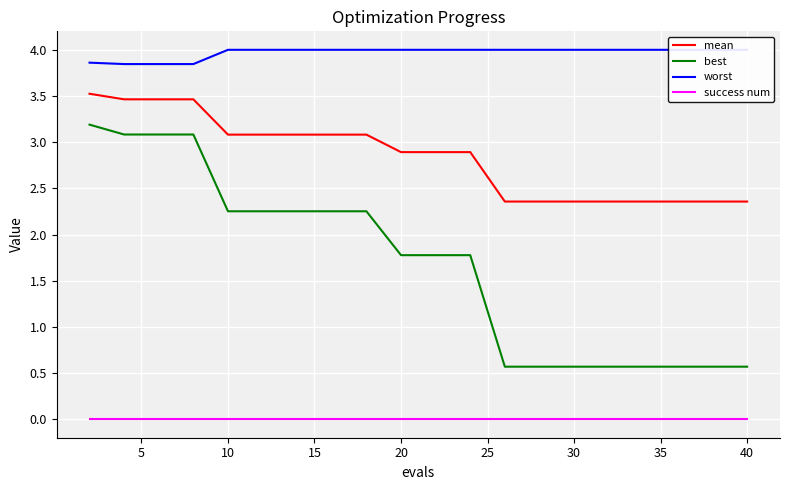

What is the lowest value of the best series?

0.6